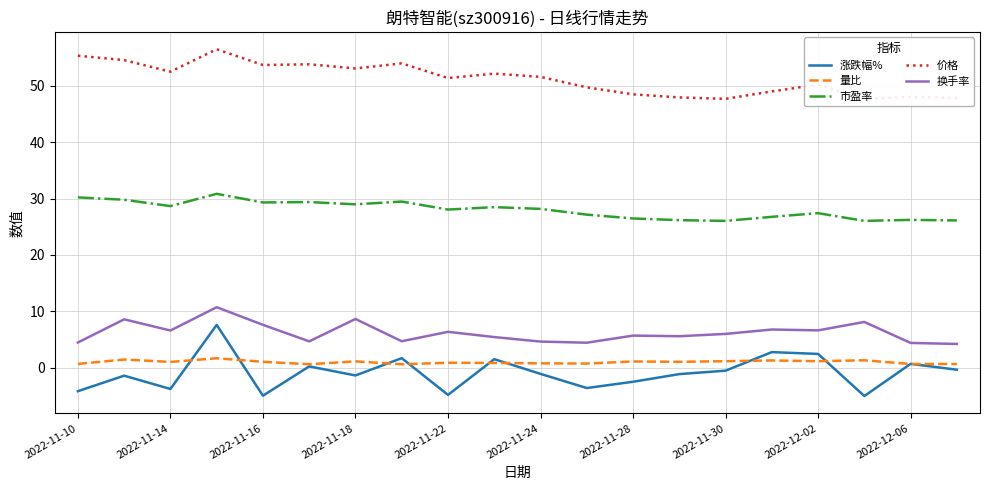

What position from the right is 17?

3